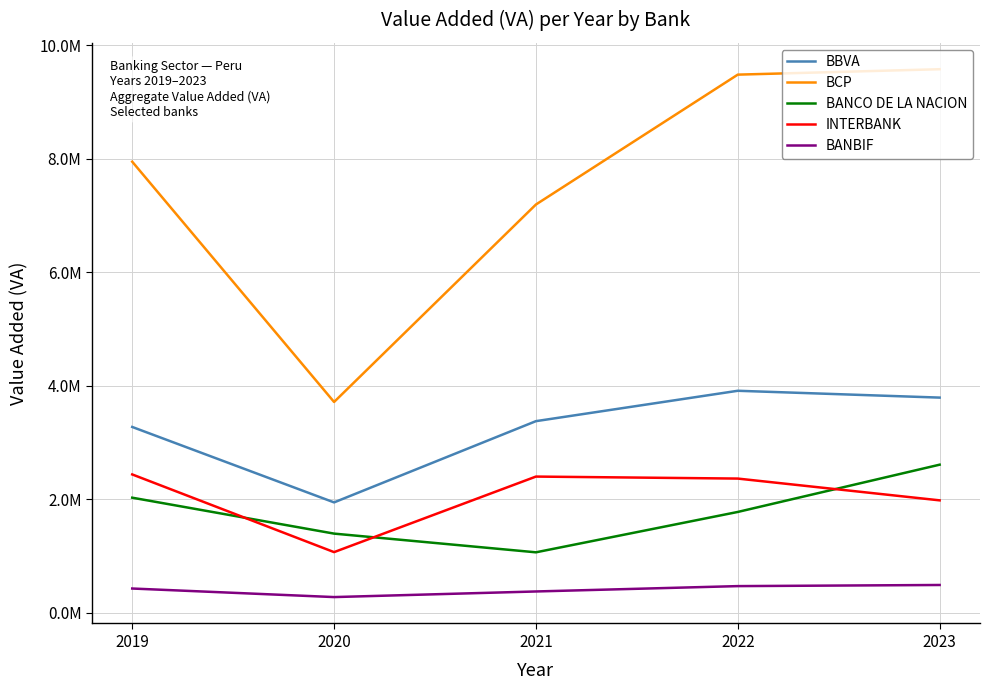

Which series changed the most between 2020 and 2022?

BCP